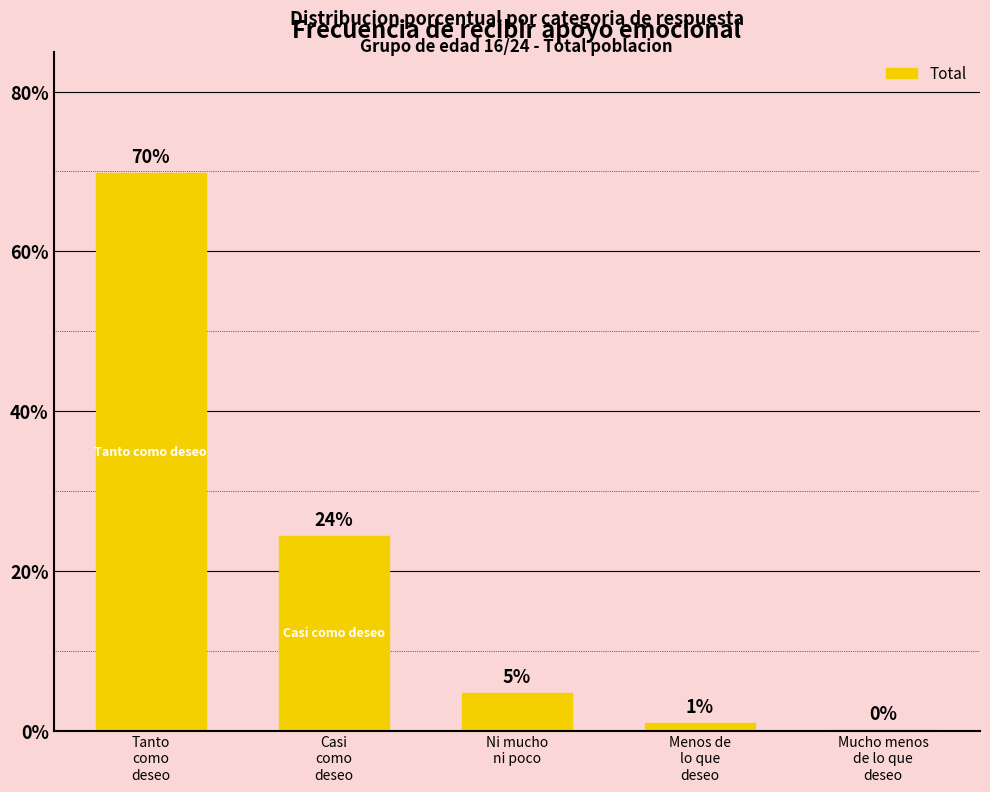

Between Tanto
como
deseo and Menos de
lo que
deseo, which is larger?

Tanto
como
deseo